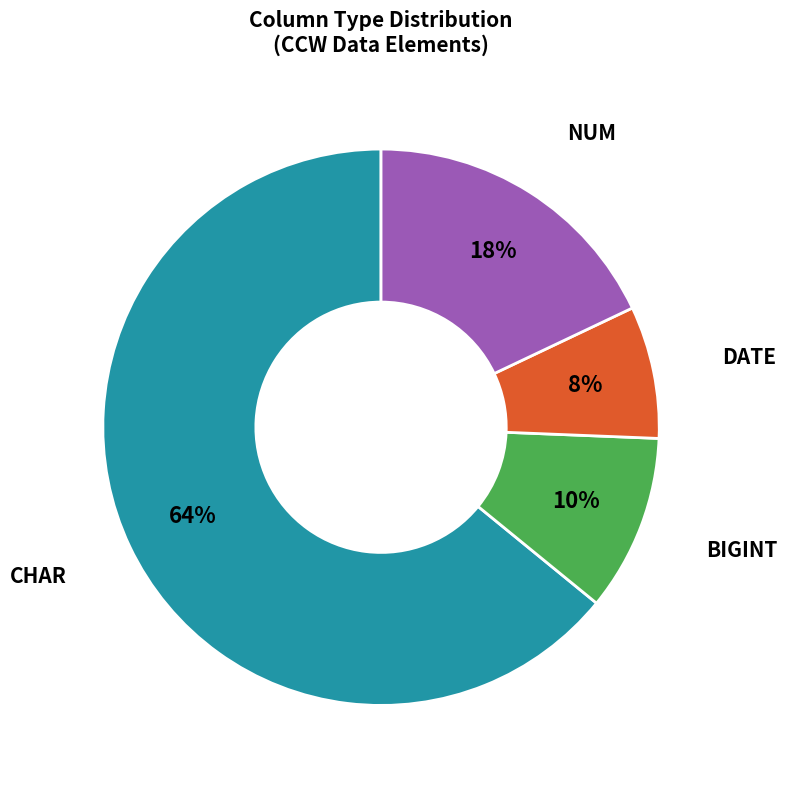

To the nearest percent, what is the average slice percentage?

25%